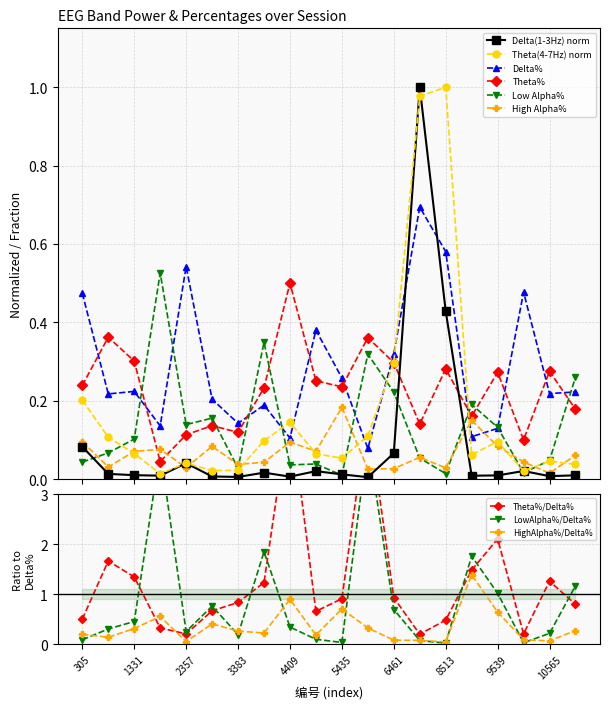

How many lines are shown in the chart?

6